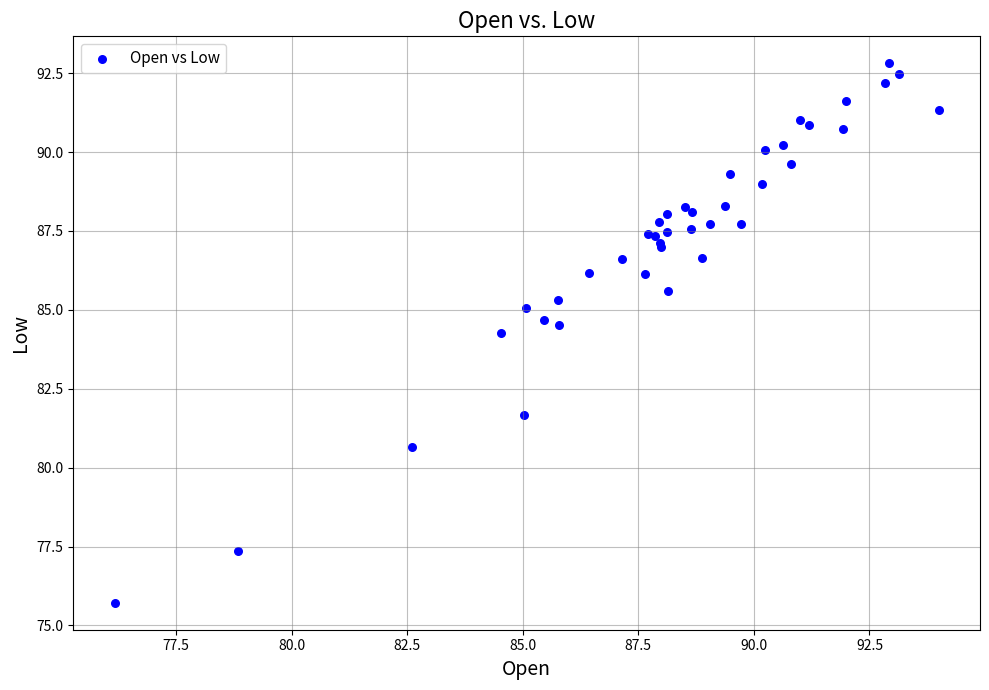

What Y value in the scatter plot is closest to 84?

84.3